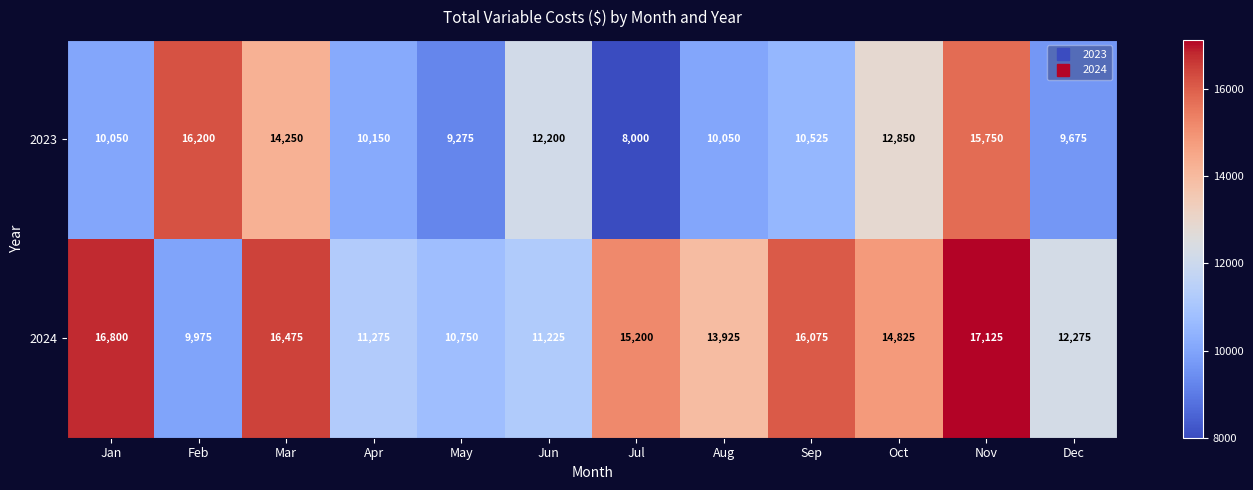

Which series changed the most between Sep and Oct?

2023